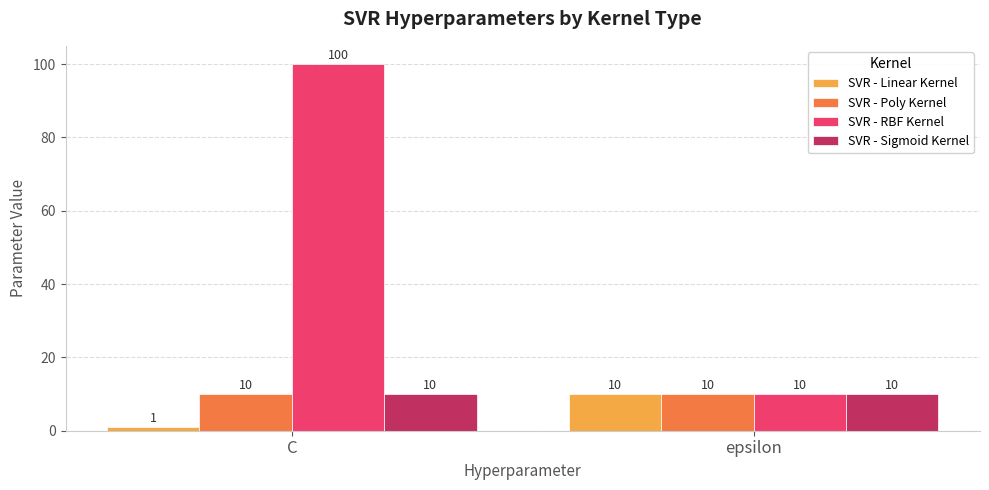

What position from the right is C?

2